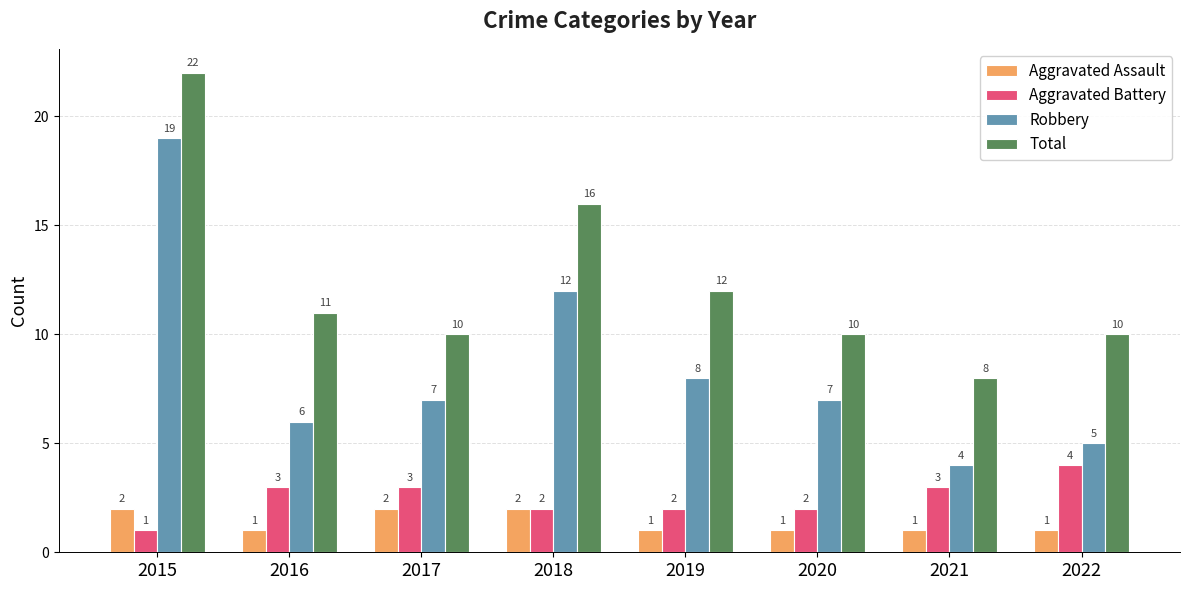

At how many categories does at least one series exceed 7?

8